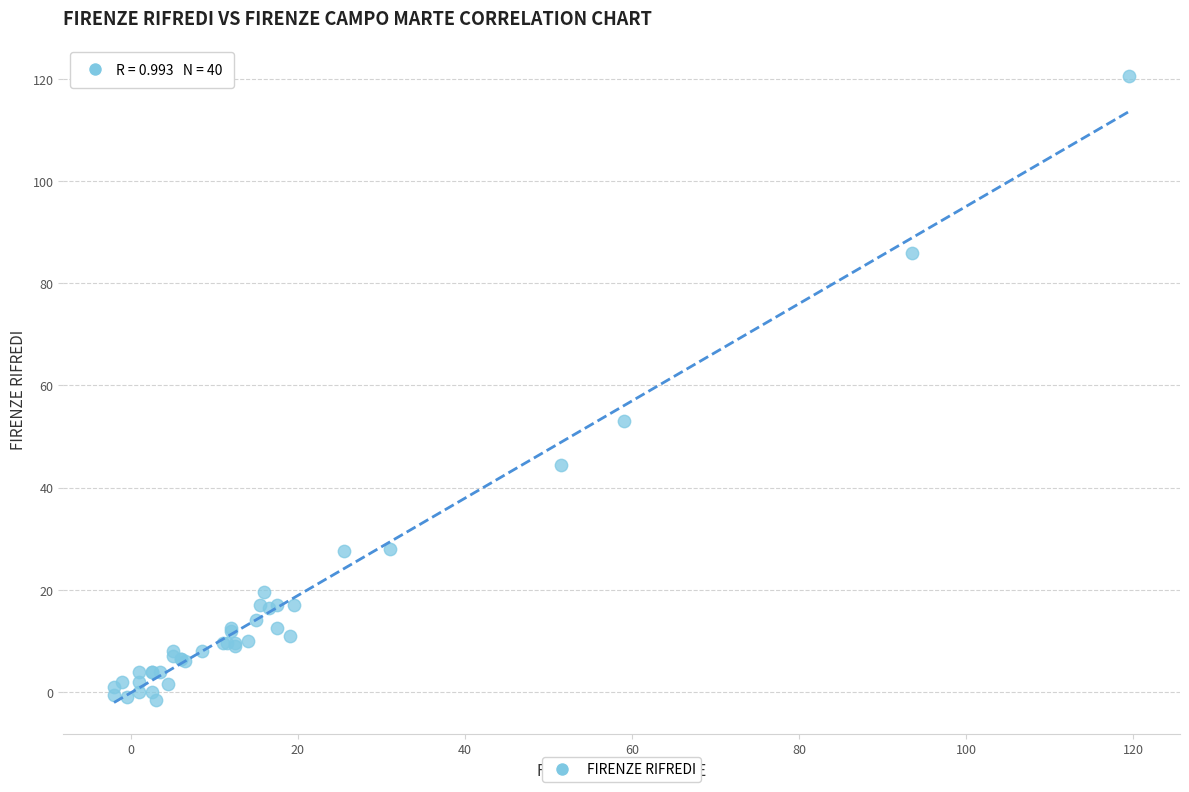

What Y value in the scatter plot is closest to 59?

53.0